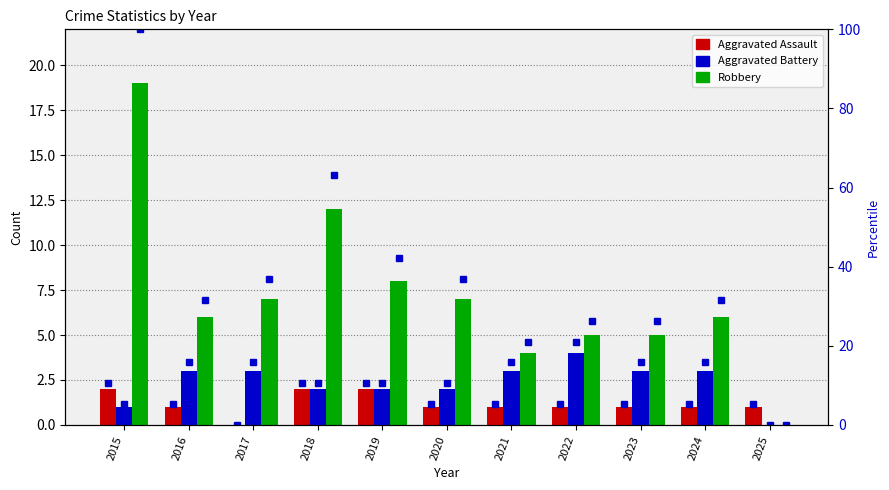

Rank the series by their maximum value, from lowest to highest.

Aggravated Assault, Aggravated Battery, Aggravated Assault pct, Robbery, Aggravated Battery pct, Robbery pct